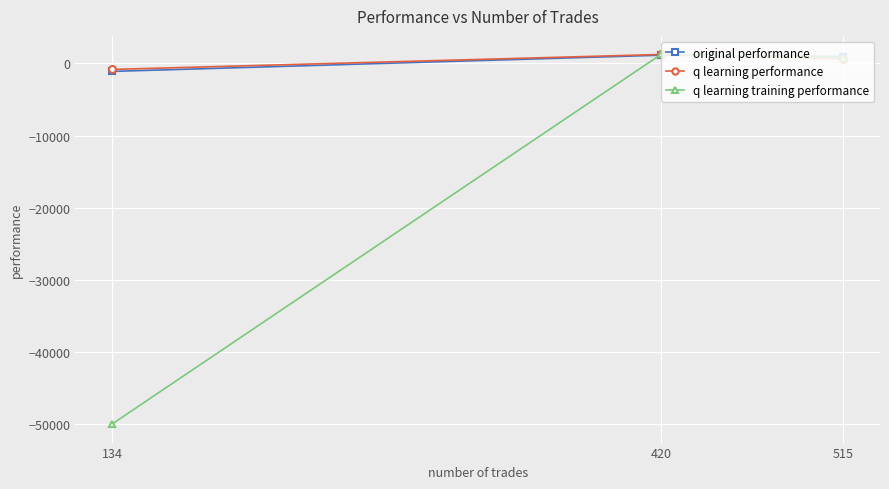

What is the difference between the maximum and minimum values in the q learning training performance series?

51259.8